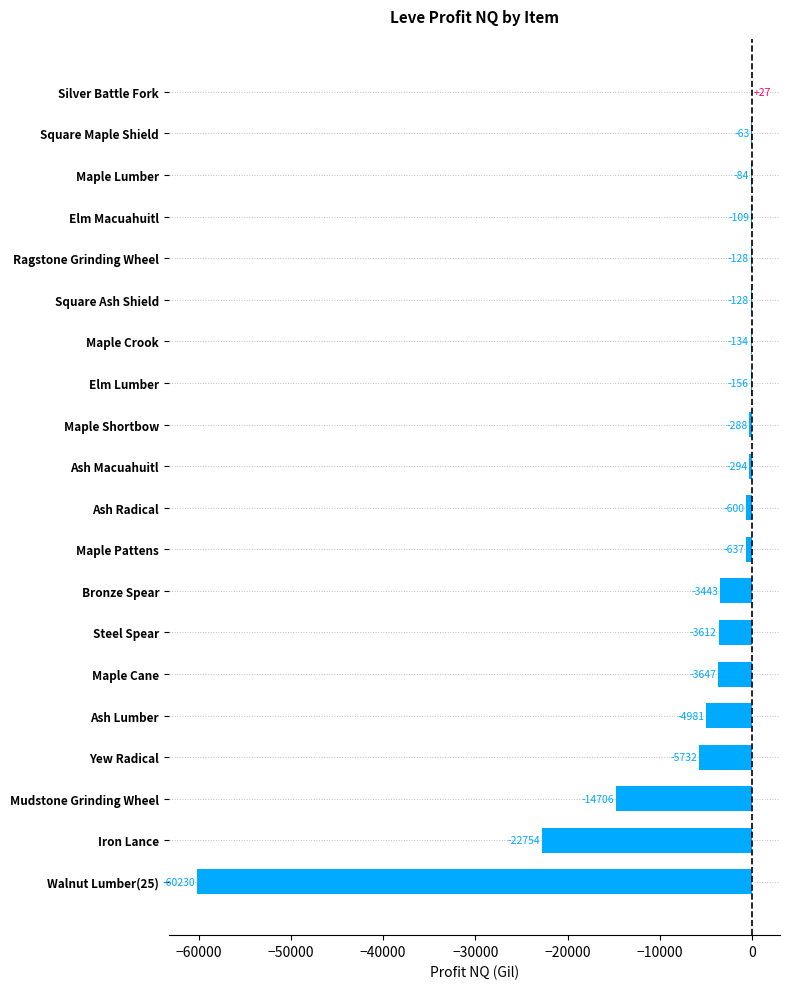

The chart shows a value of -87887.6 at Walnut Lumber(25). True or false?

False